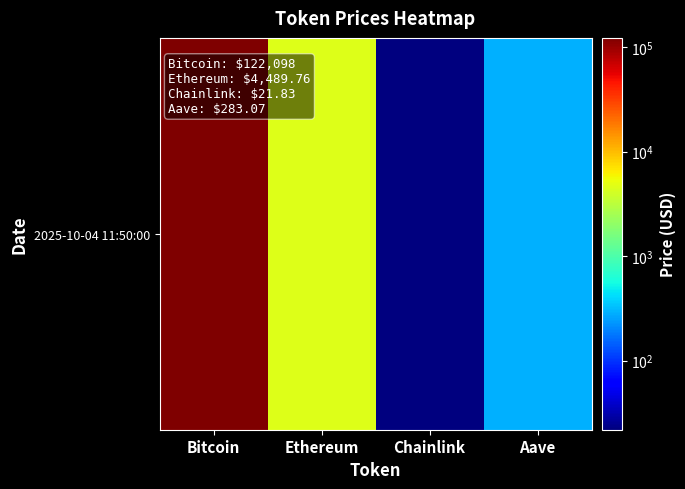

True or false: the data shows 5.4 at Chainlink.

False